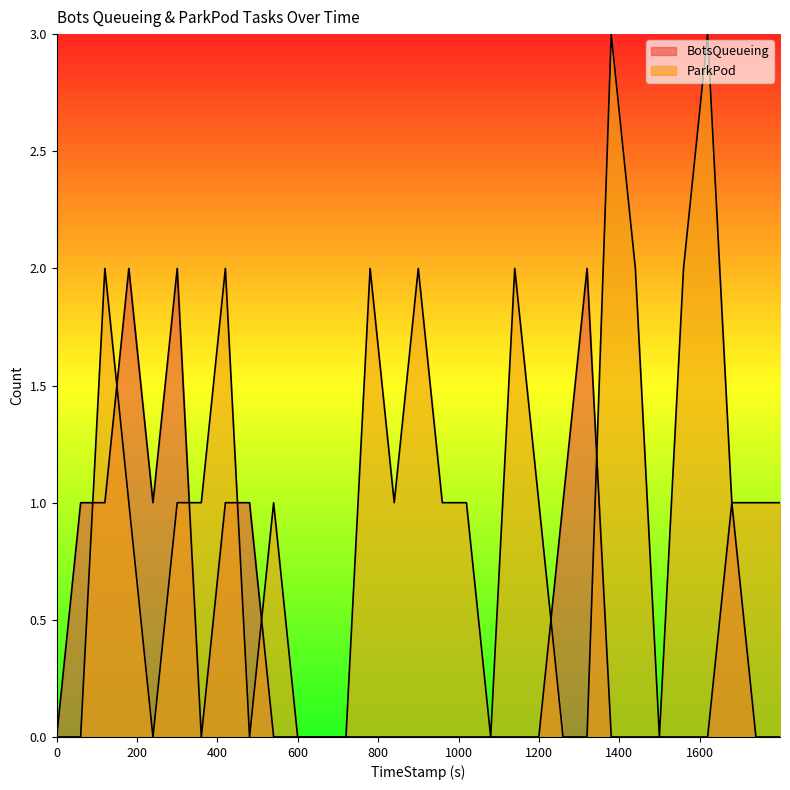

The value of ParkPod at 719.88 is 1. True or false?

False